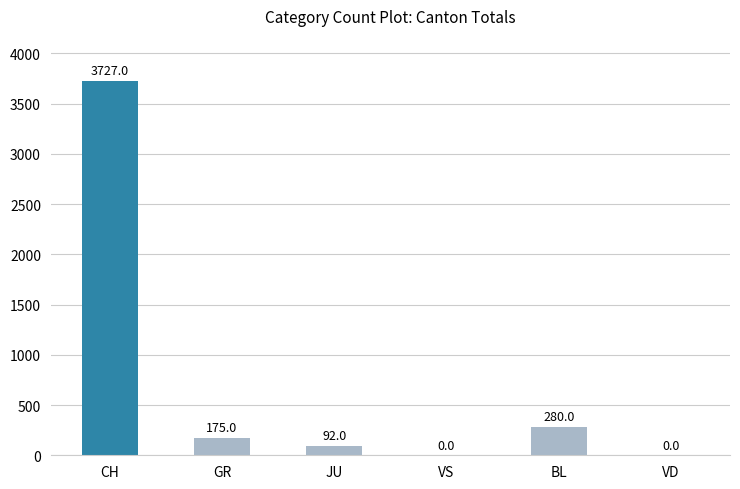

Reading left to right, what are all the values shown in this chart?

CH=3727	GR=175	JU=92	VS=0	BL=280	VD=0